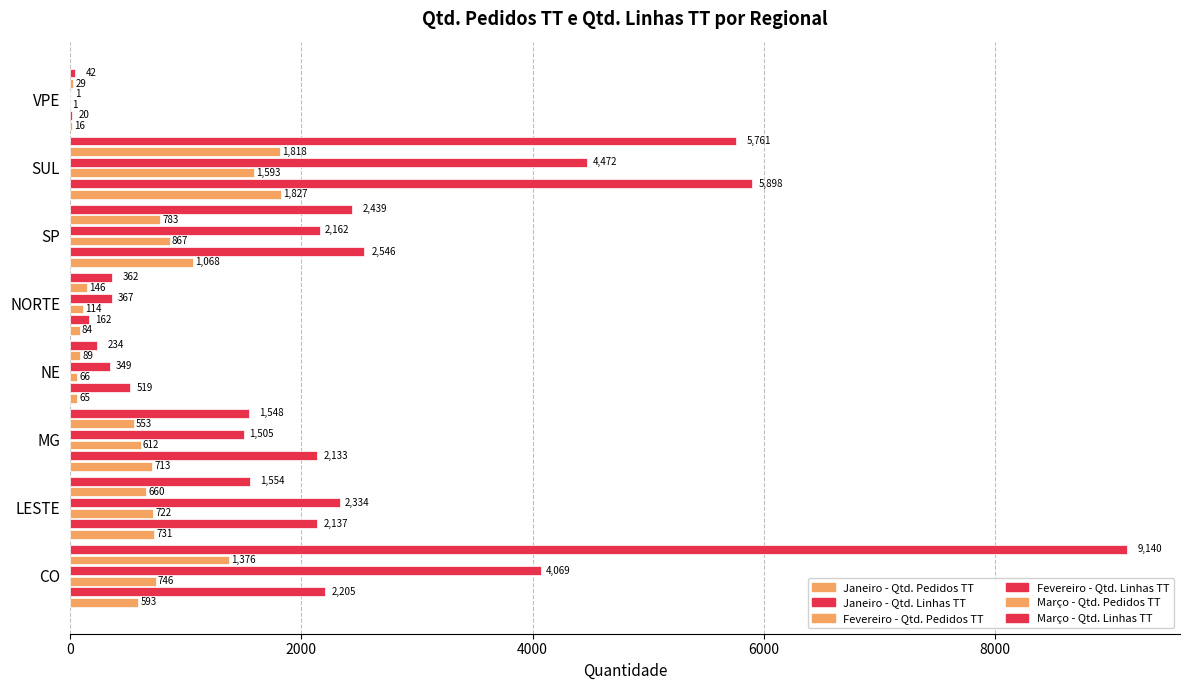

Count the number of data series in this chart.

6